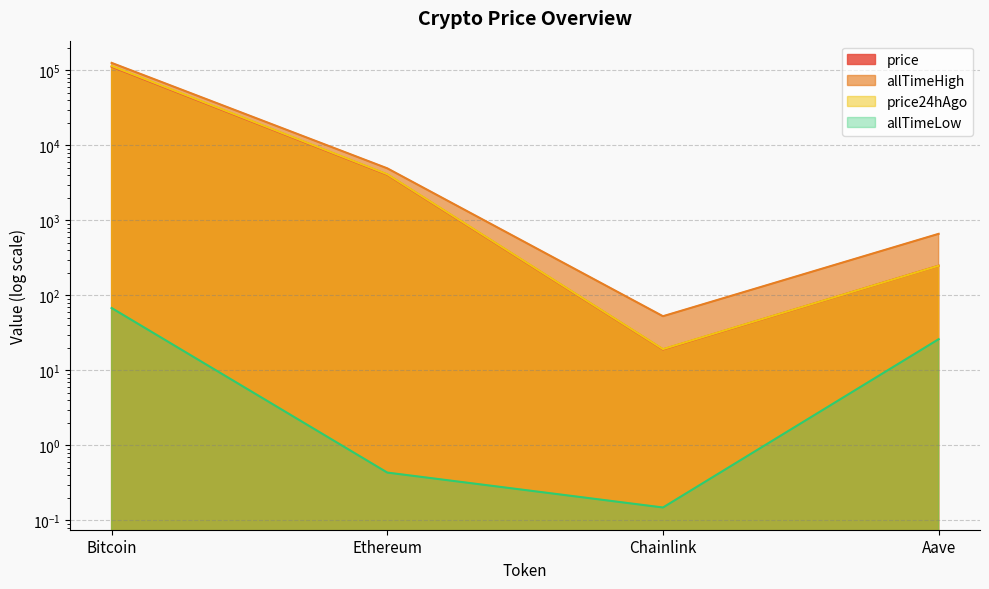

What is the total value across all series at Chainlink?

91.1